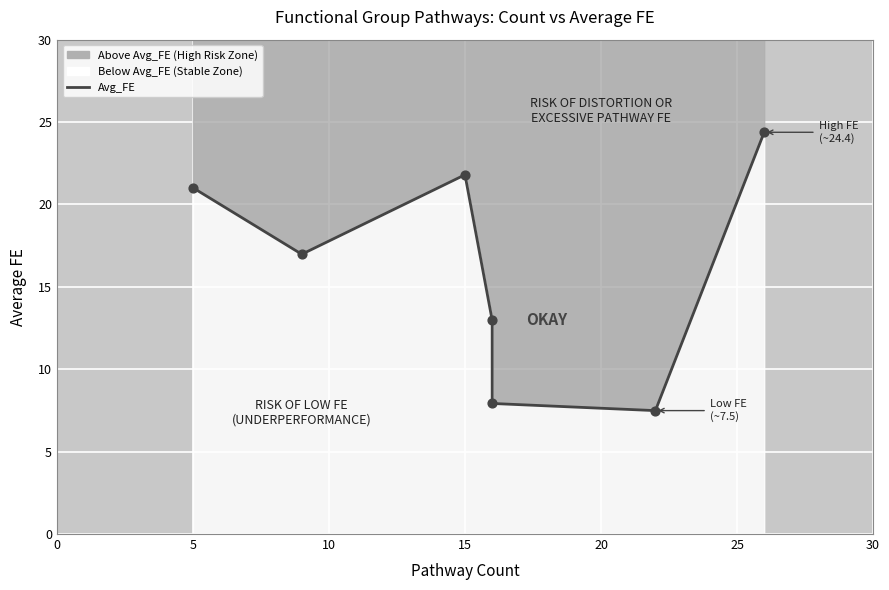

What is the change in value from 15 to 25?

-5.5